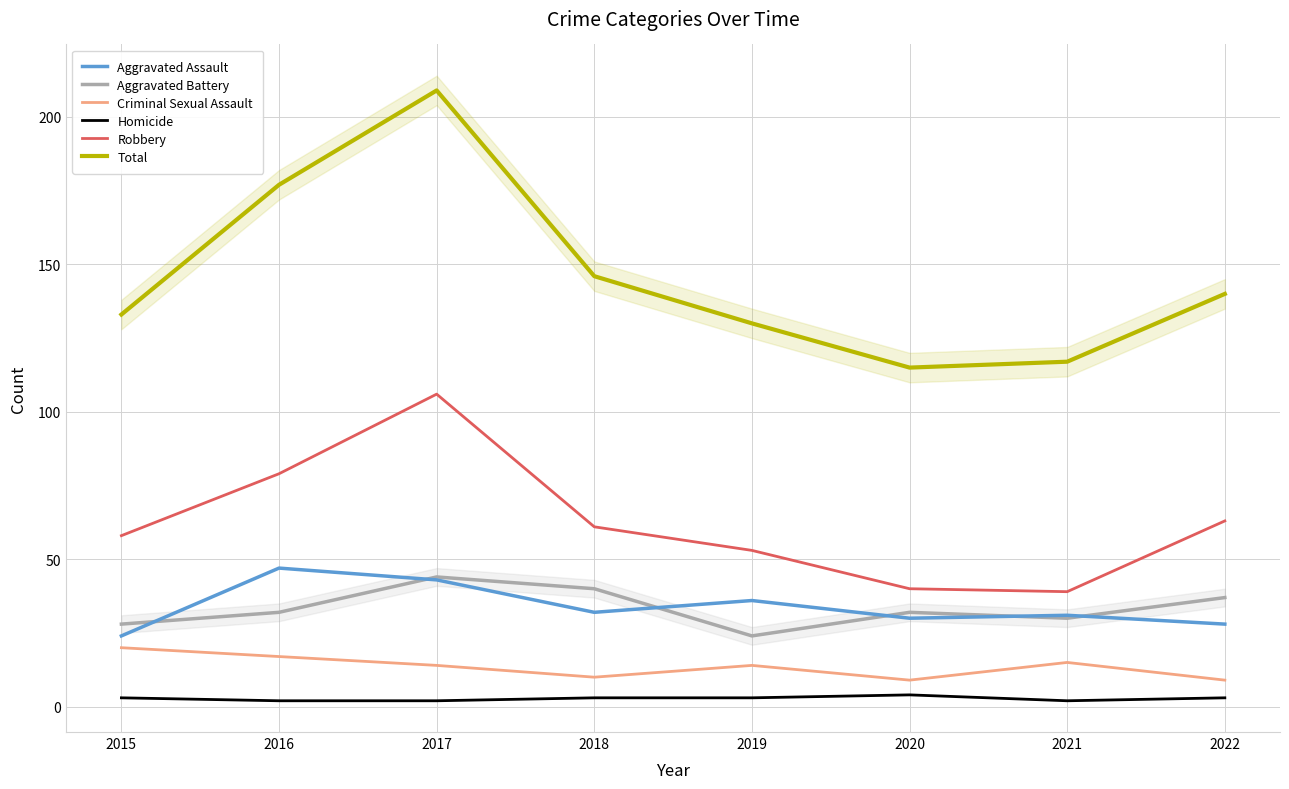

Reading left to right, extract all data points from this chart.

Aggravated Assault: 24	47	43	32	36	30	31	28
Aggravated Battery: 28	32	44	40	24	32	30	37
Criminal Sexual Assault: 20	17	14	10	14	9	15	9
Homicide: 3	2	2	3	3	4	2	3
Robbery: 58	79	106	61	53	40	39	63
Total: 133	177	209	146	130	115	117	140